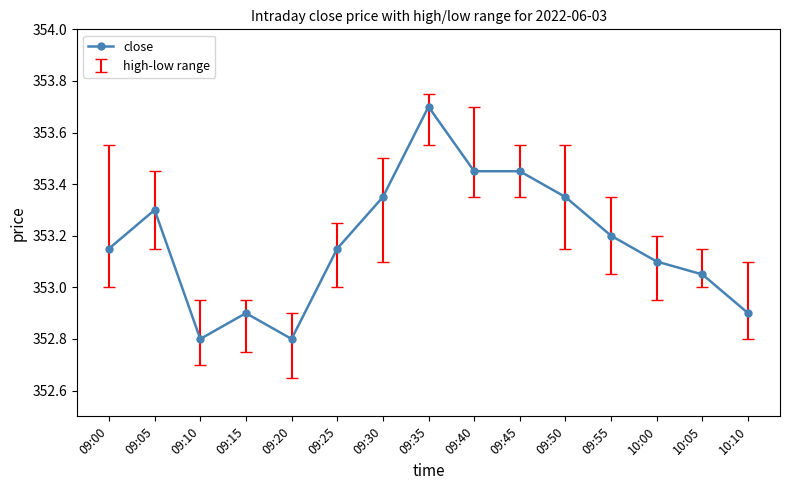

Approximately how many times larger is the value at 09:45 compared to 10:05?

1.0